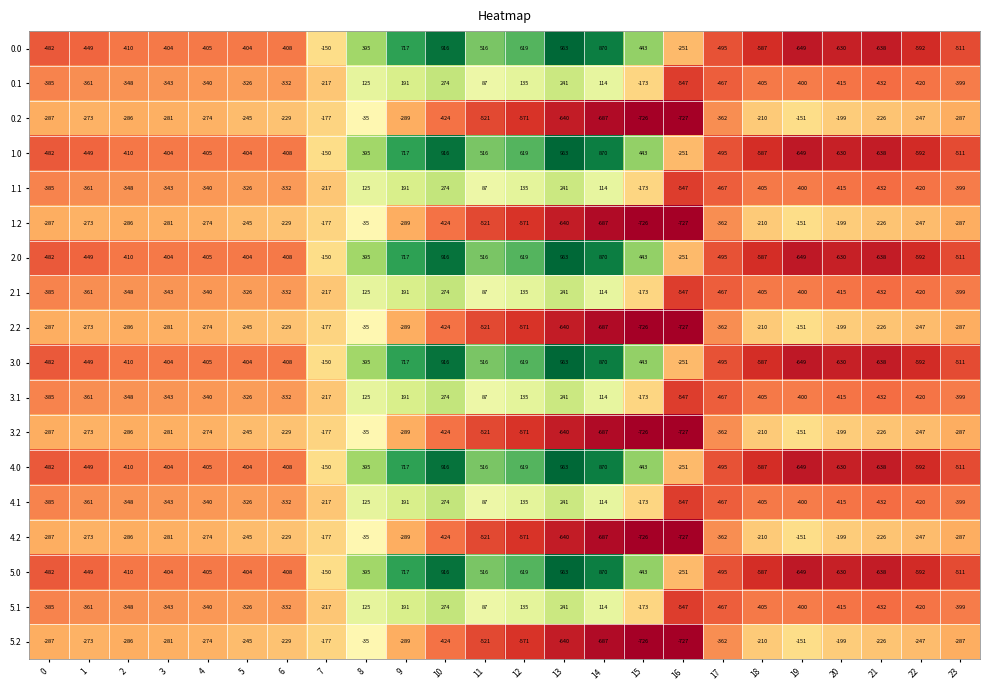

What is the highest value of the 3.1 series?

274